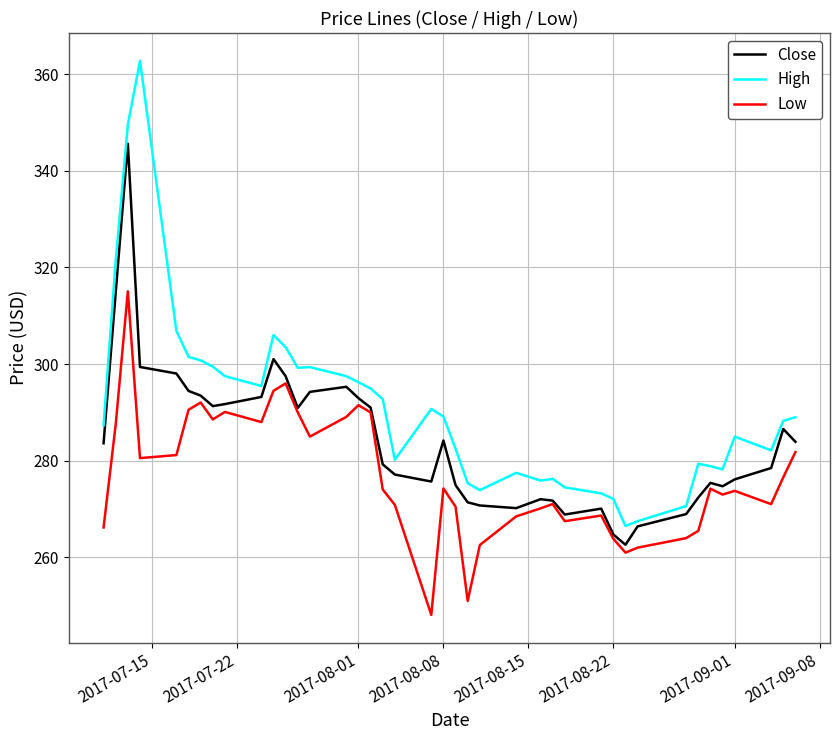

True or false: High and Low cross at least once.

False